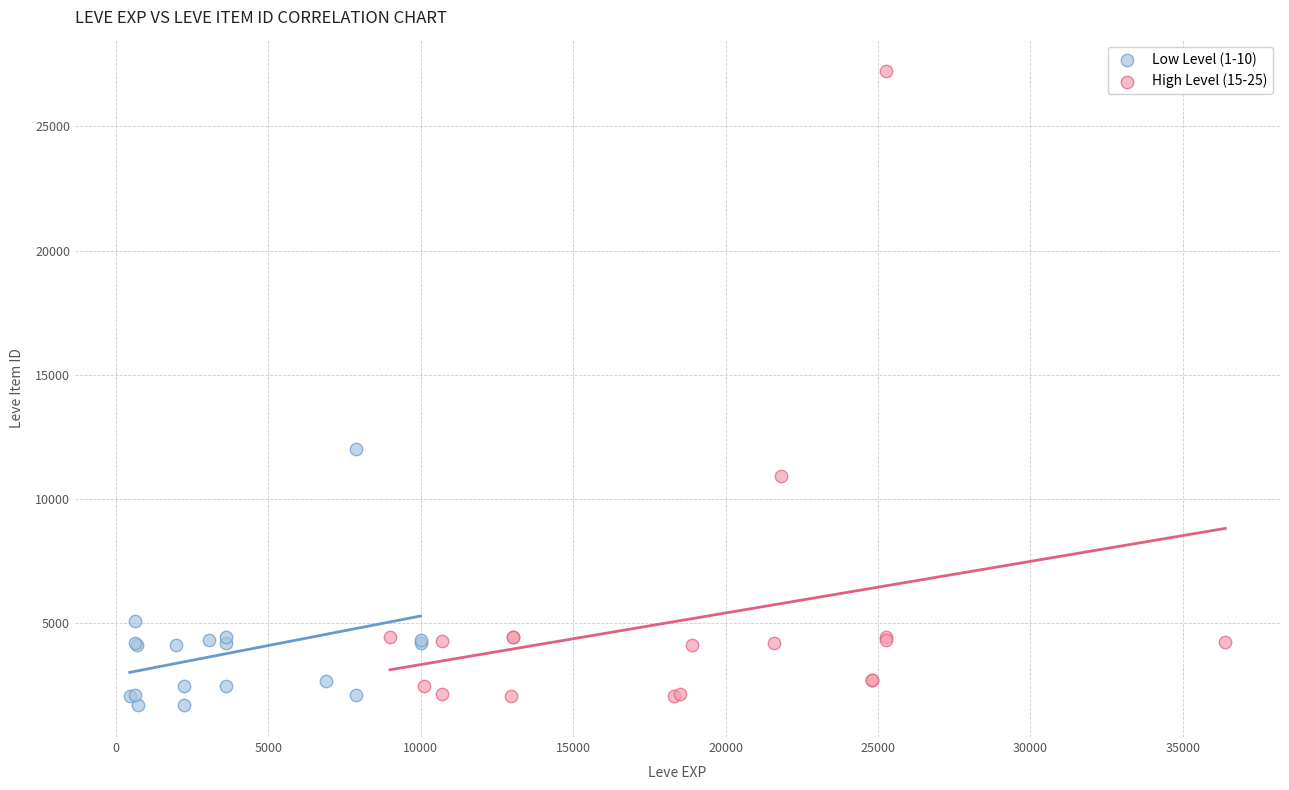

Which series has the widest spread of Y values?

High Level (15-25)